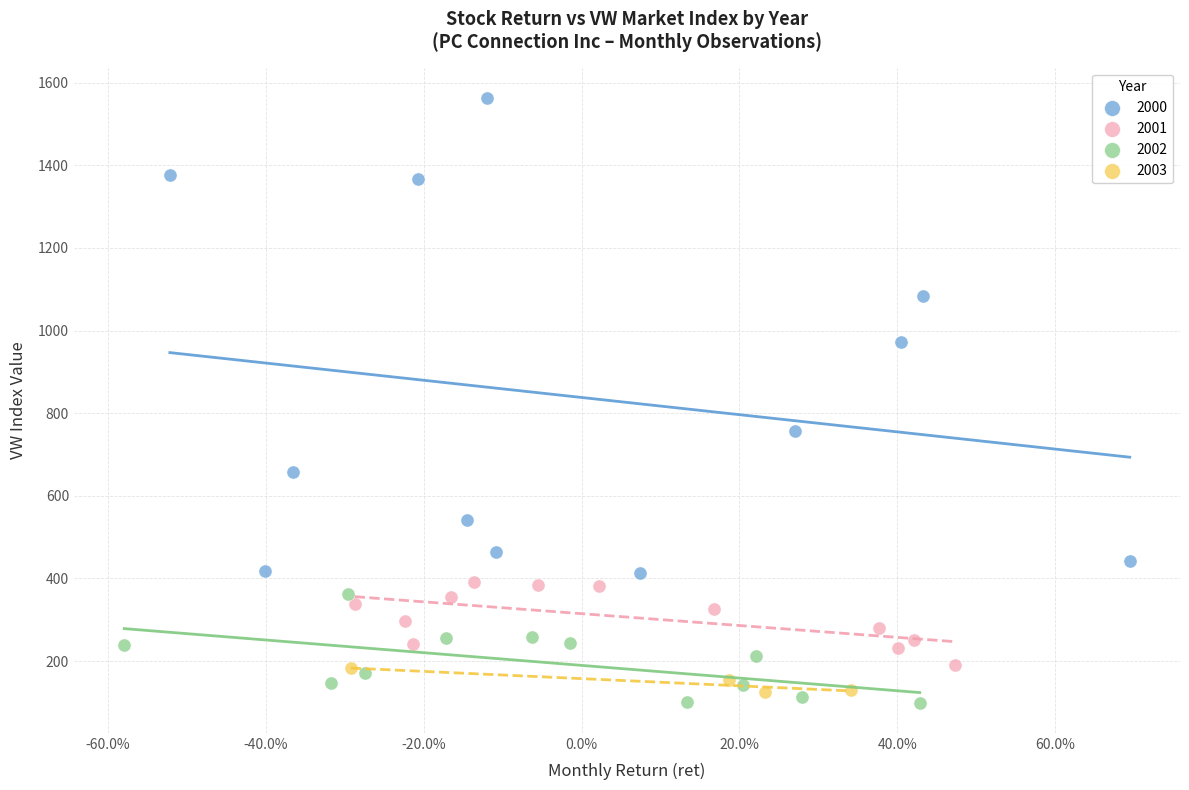

Which series contains the highest Y value?

2000